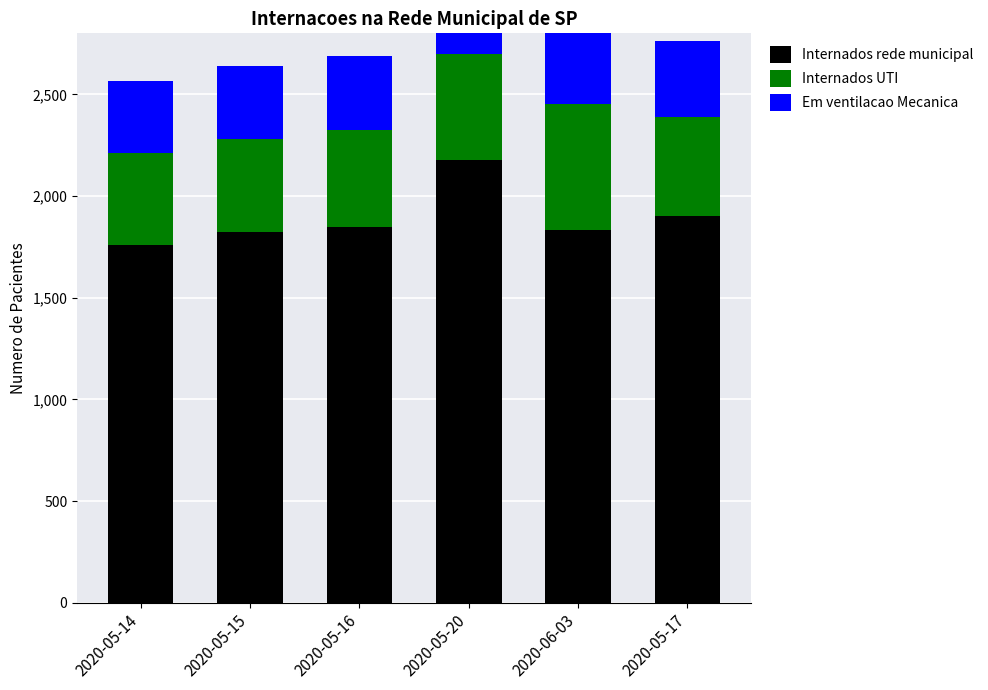

Does the chart contain any negative values?

No